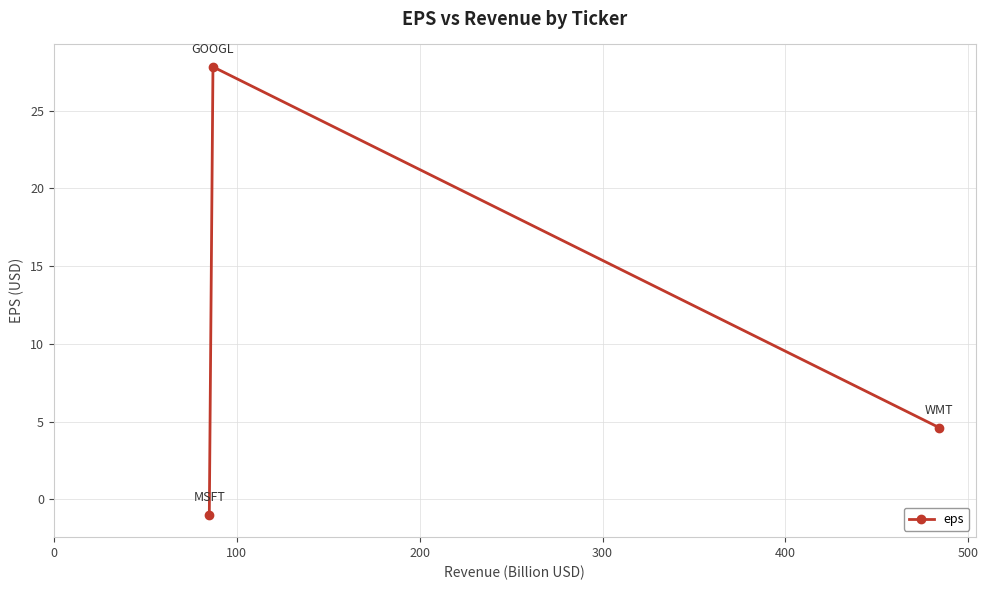

What is the maximum value shown in the chart?

27.8